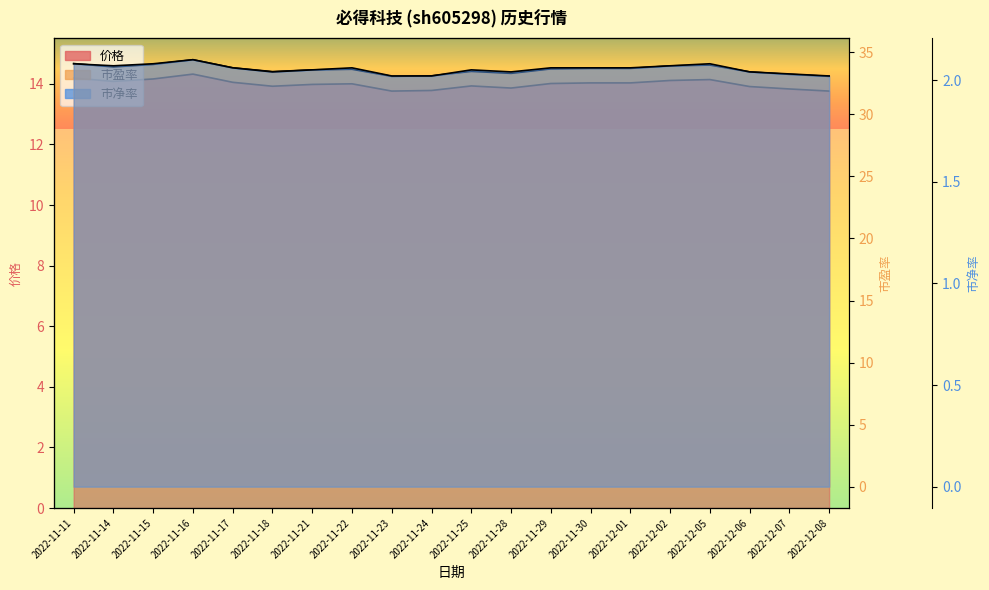

How many data points in 价格 are above 14?

10